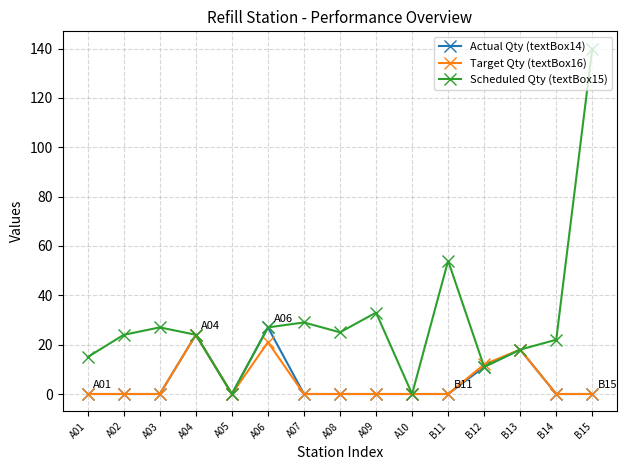

Reading left to right, extract all data points from this chart.

Actual Qty (textBox14): A01=0	A02=0	A03=0	A04=24	A05=0	A06=27	A07=0	A08=0	A09=0	A10=0	B11=0	B12=11	B13=18	B14=0	B15=0
Target Qty (textBox16): A01=0	A02=0	A03=0	A04=24	A05=0	A06=21	A07=0	A08=0	A09=0	A10=0	B11=0	B12=12	B13=18	B14=0	B15=0
Scheduled Qty (textBox15): A01=15	A02=24	A03=27	A04=24	A05=0	A06=27	A07=29	A08=25	A09=33	A10=0	B11=54	B12=11	B13=18	B14=22	B15=140